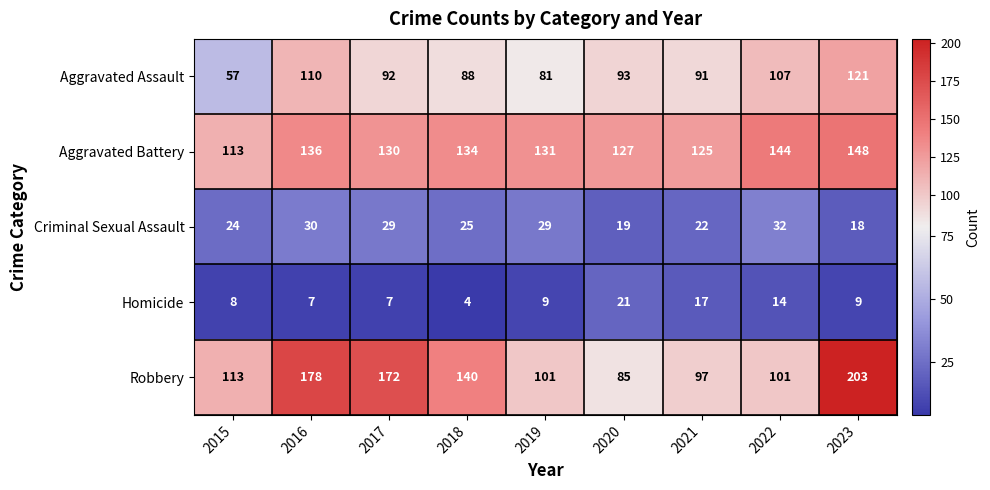

Where is Criminal Sexual Assault nearest to the value 25?

2018